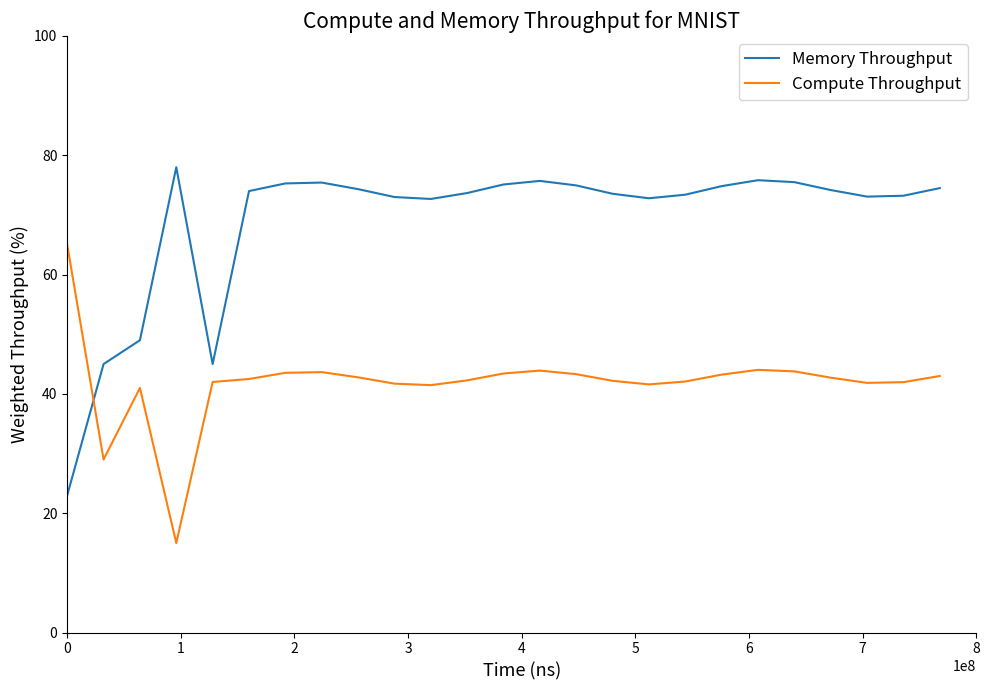

Rank the series by their maximum value, from highest to lowest.

Memory Throughput, Compute Throughput